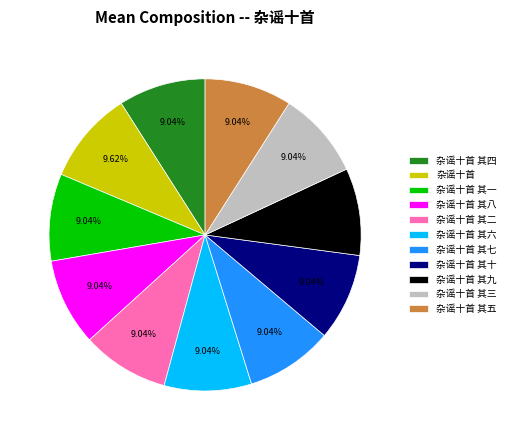

What is the ratio of the value at 杂谣十首 其十 to the value at 杂谣十首 其二?

1.0